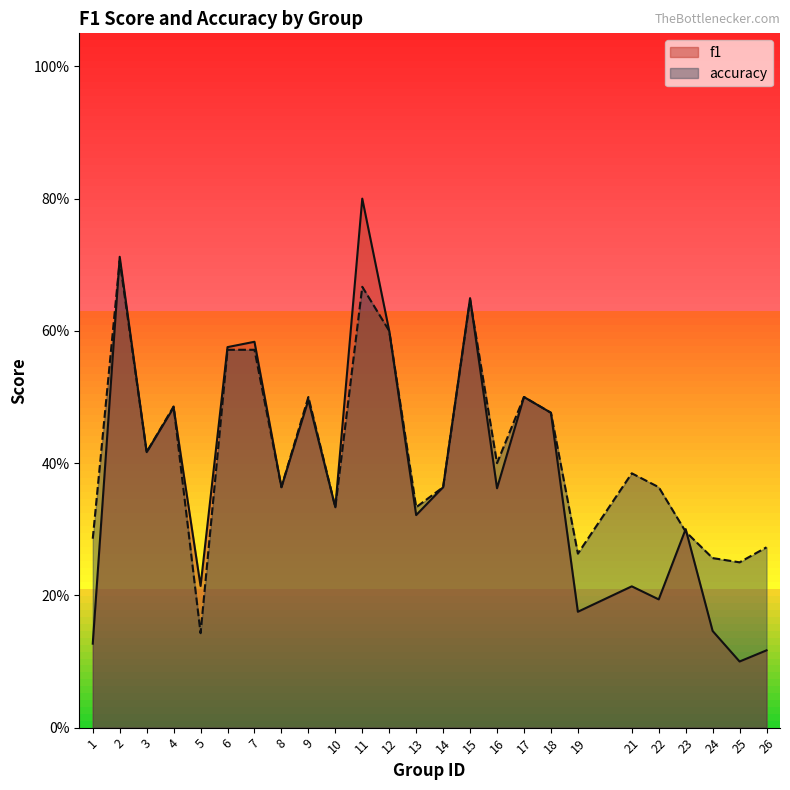

Rank the series by their average value, from highest to lowest.

accuracy, f1